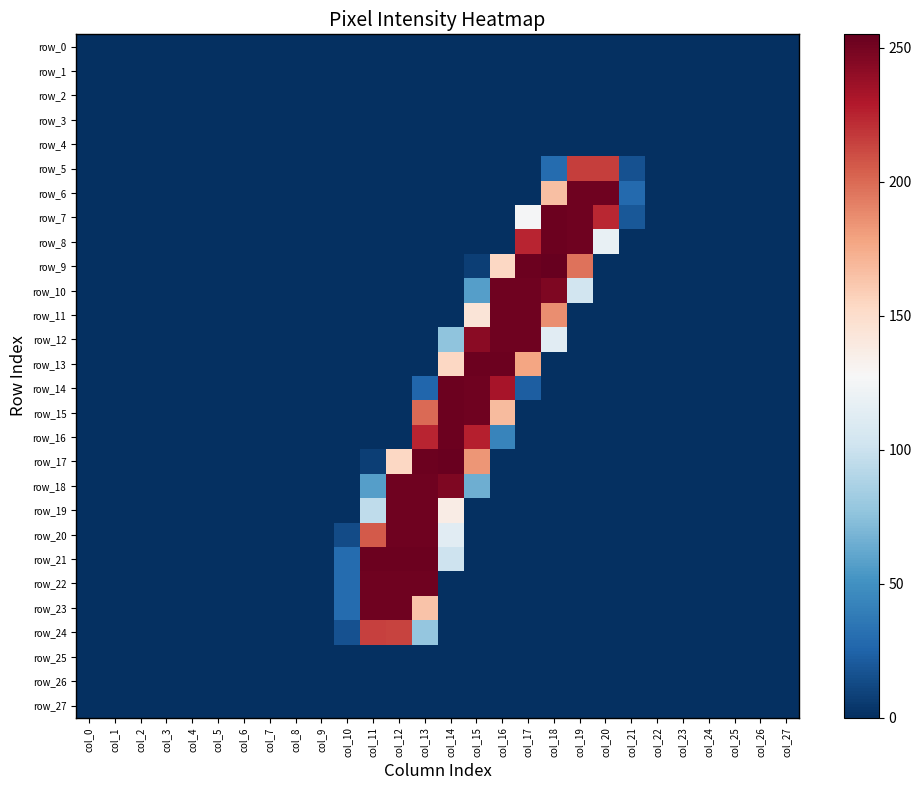

What is the difference between the second highest and minimum values in the row_6 series?

252